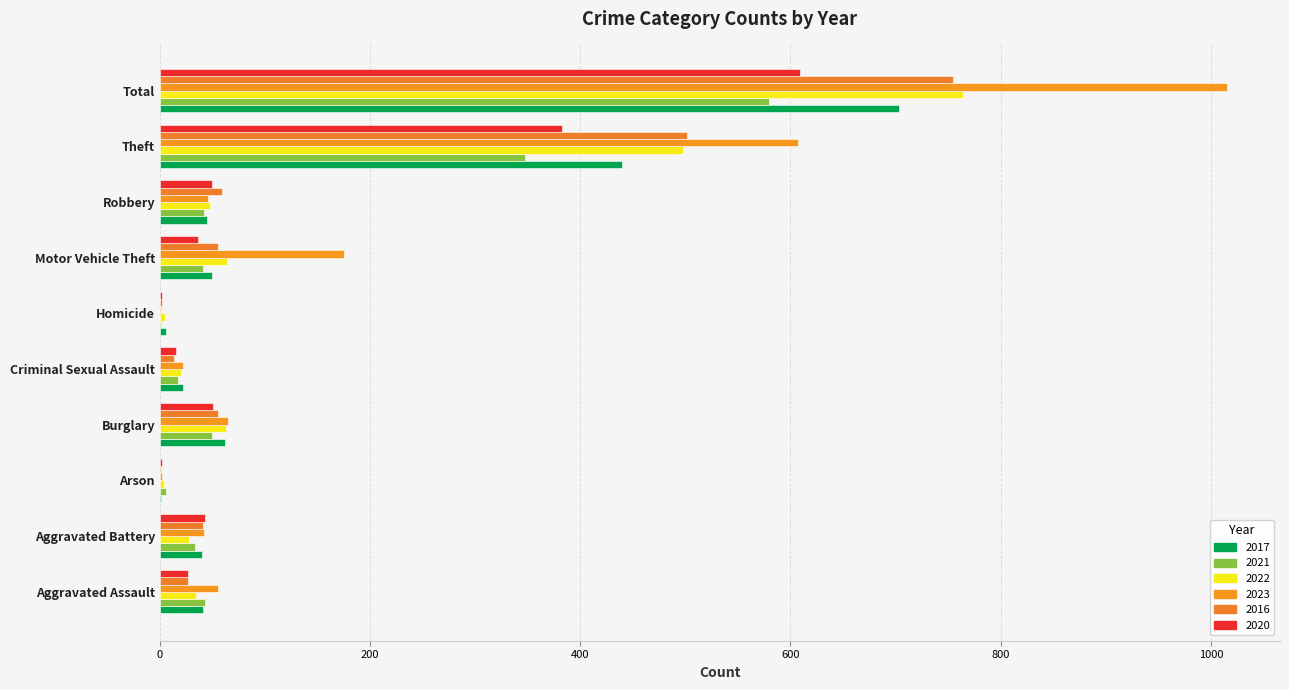

What is the lowest value of the 2016 series?

1